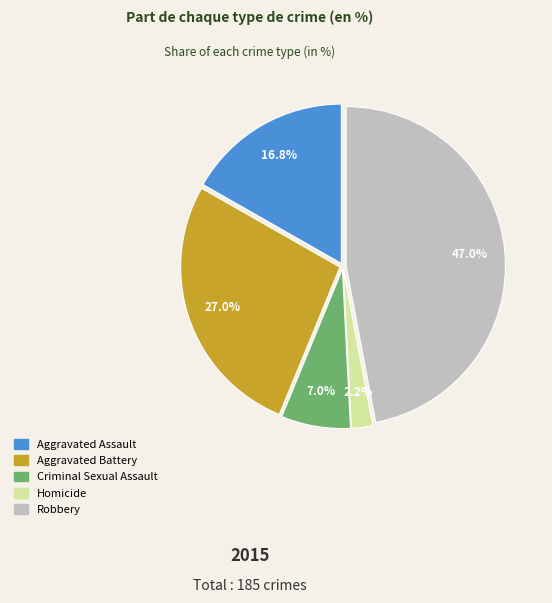

What percentage is NOT represented by Aggravated Battery?

73.0%